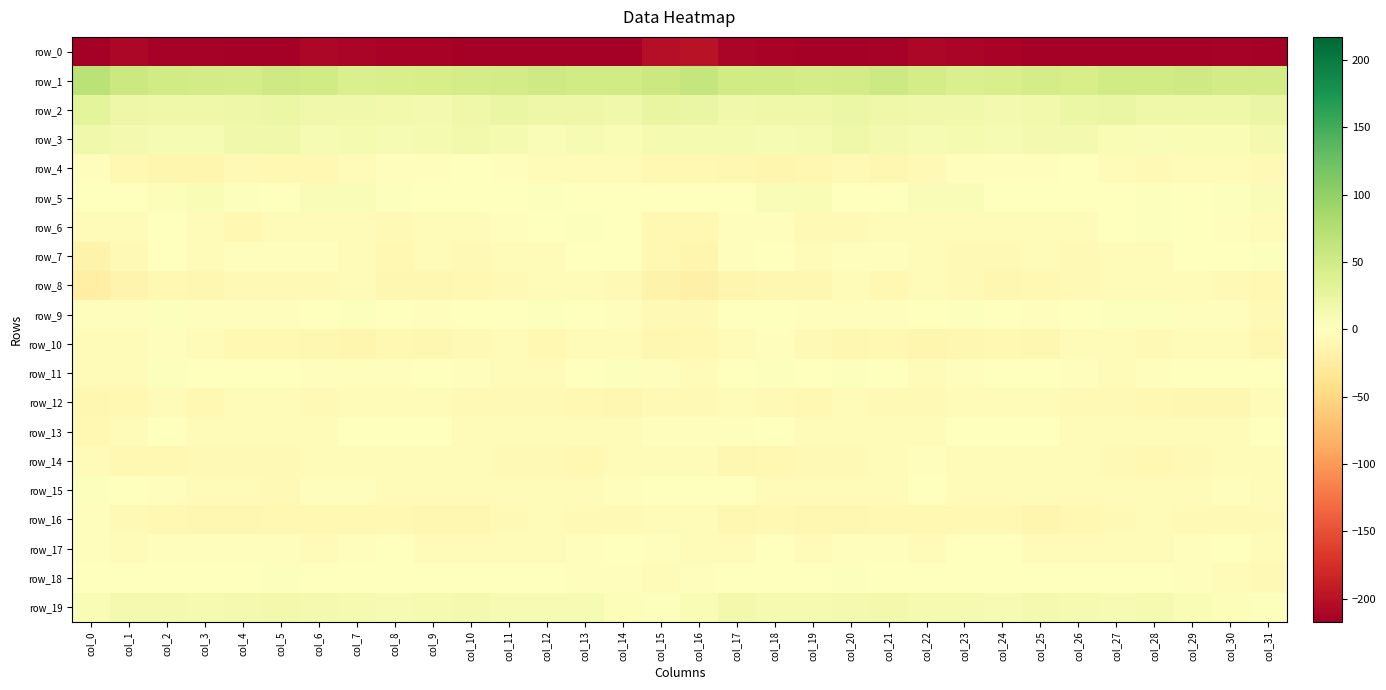

Rank the series at col_12 from lowest to highest value.

row_0, row_10, row_12, row_14, row_15, row_4, row_13, row_16, row_7, row_8, row_11, row_17, row_18, row_6, row_9, row_5, row_3, row_19, row_2, row_1